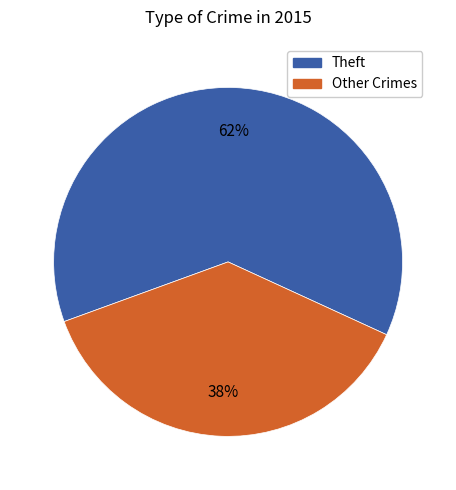

Is it true that Other Crimes is 38% of the pie?

True